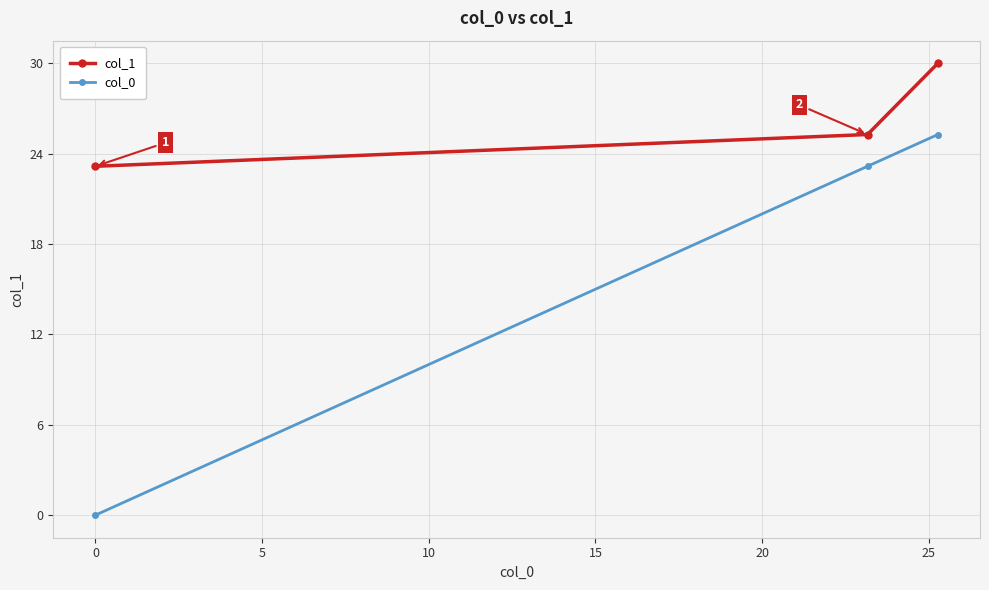

Rank the series by their maximum value, from lowest to highest.

col_0, col_1